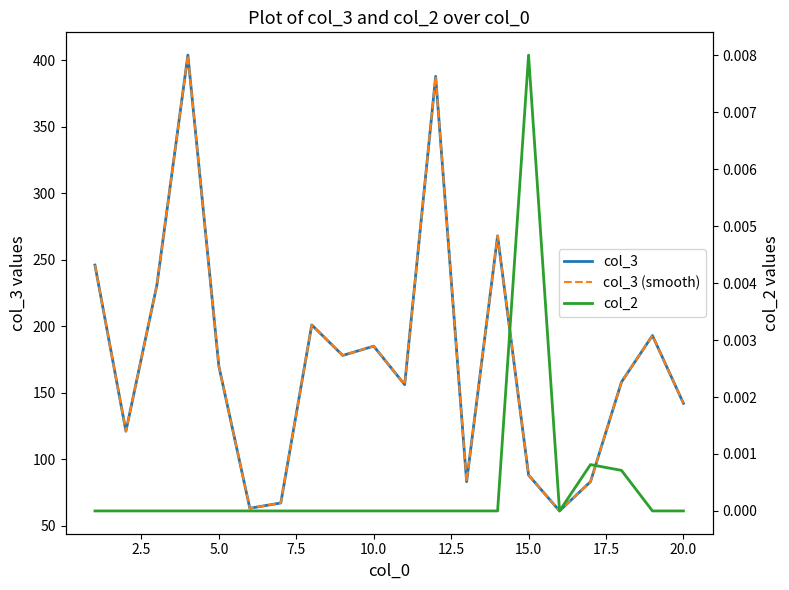

How many distinct data groups are displayed?

3